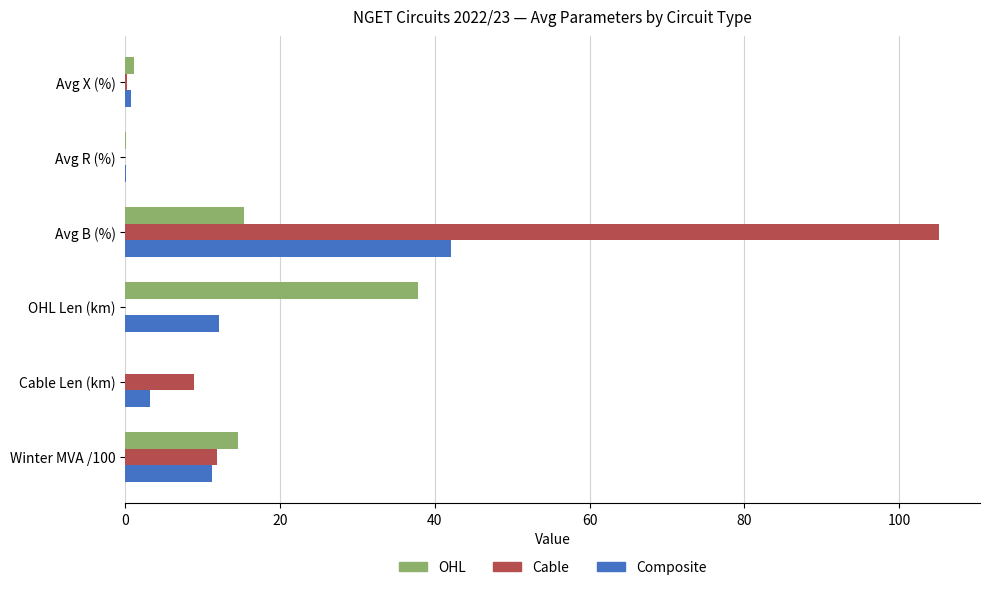

Which series has the largest total across all categories?

Cable